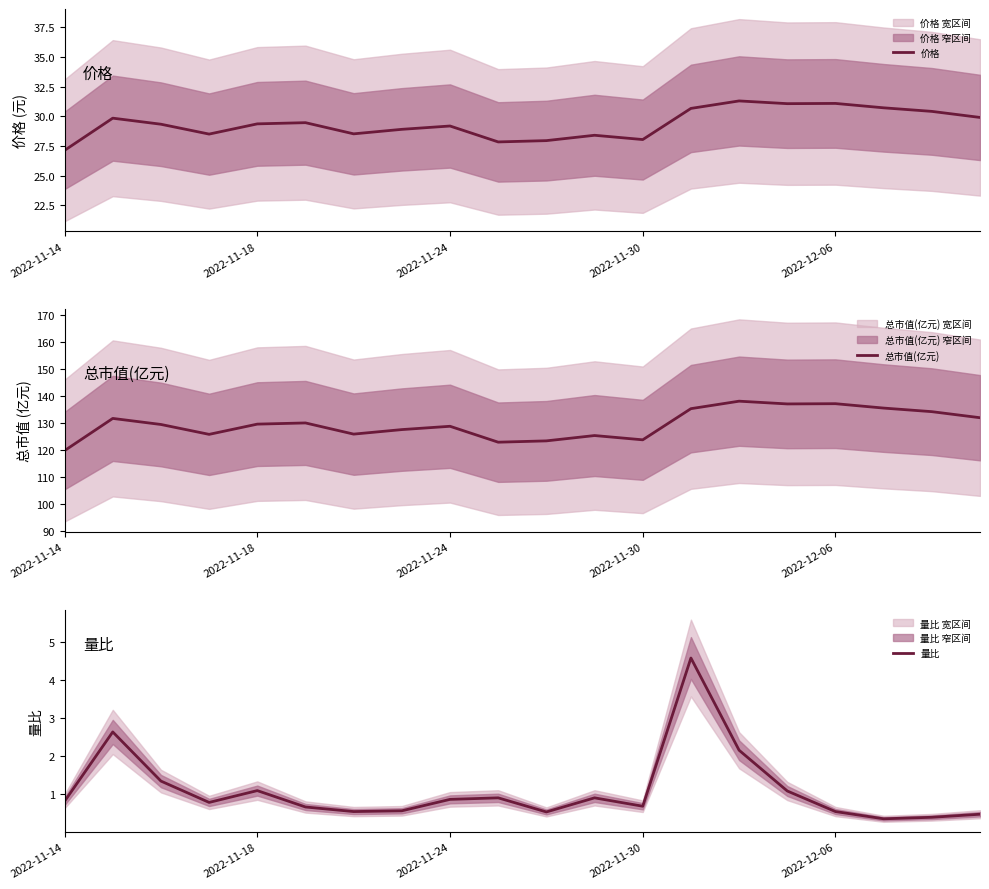

What is the minimum value for 价格?

27.1